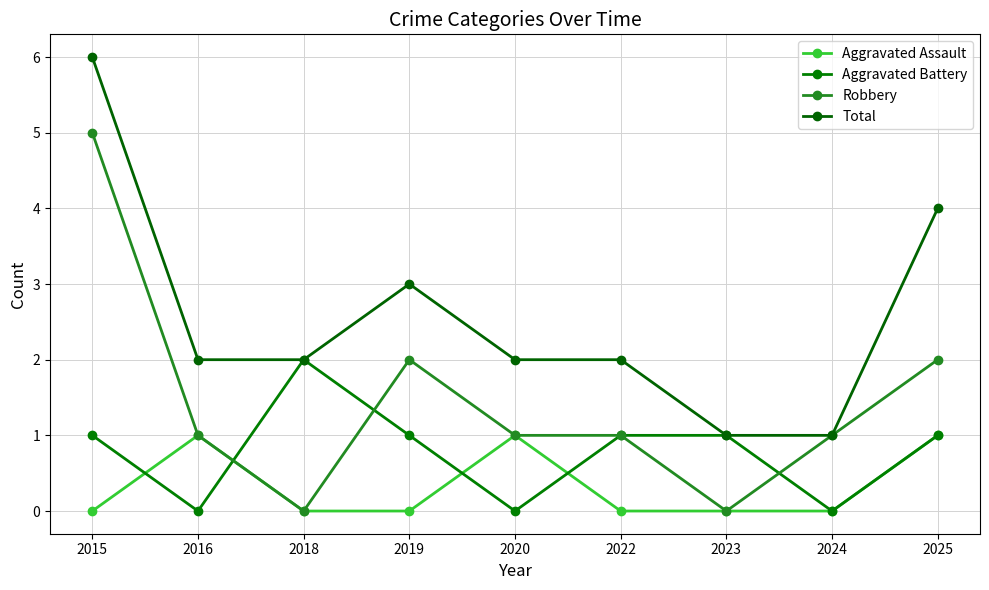

Does the chart display data point markers on the line(s)?

Yes